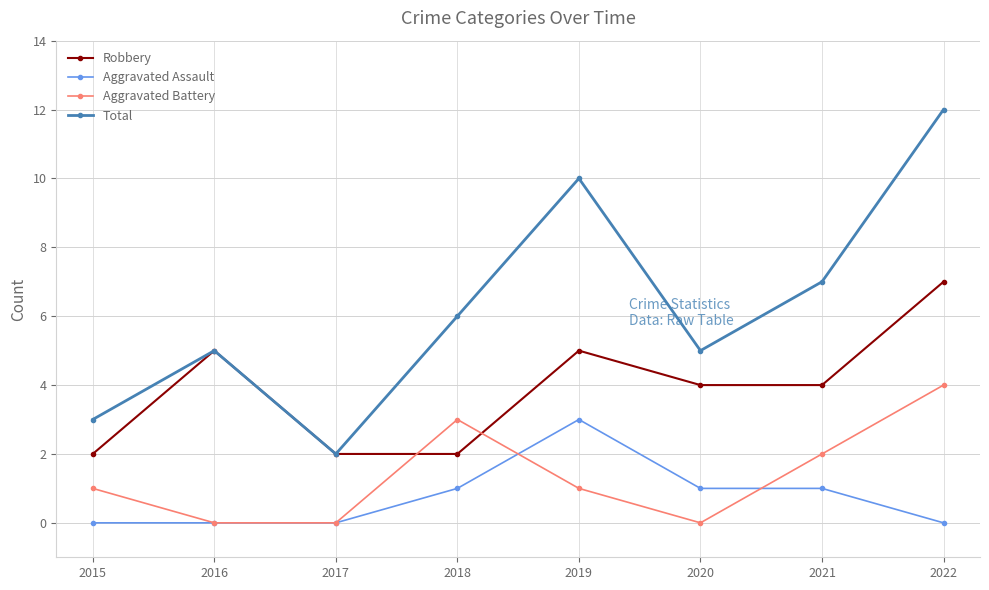

True or false: Robbery has more than 1 interior local peaks.

True